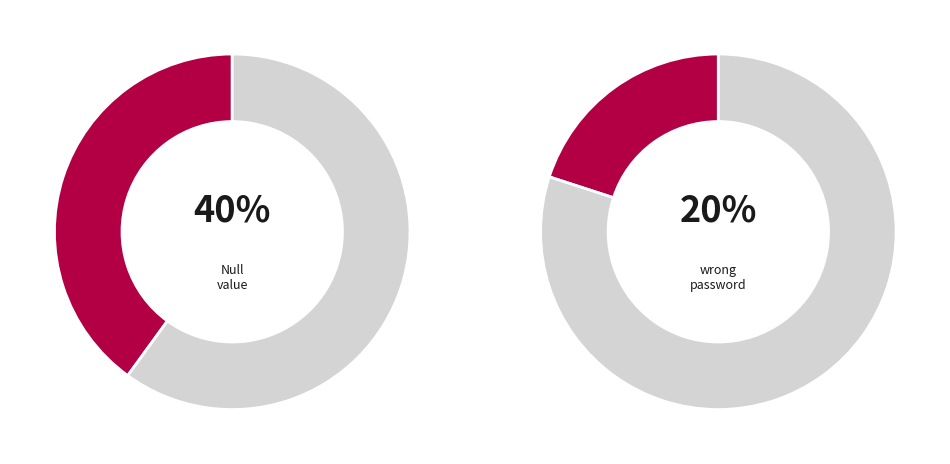

To the nearest percent, what portion does to verify wrong password represent?

20%